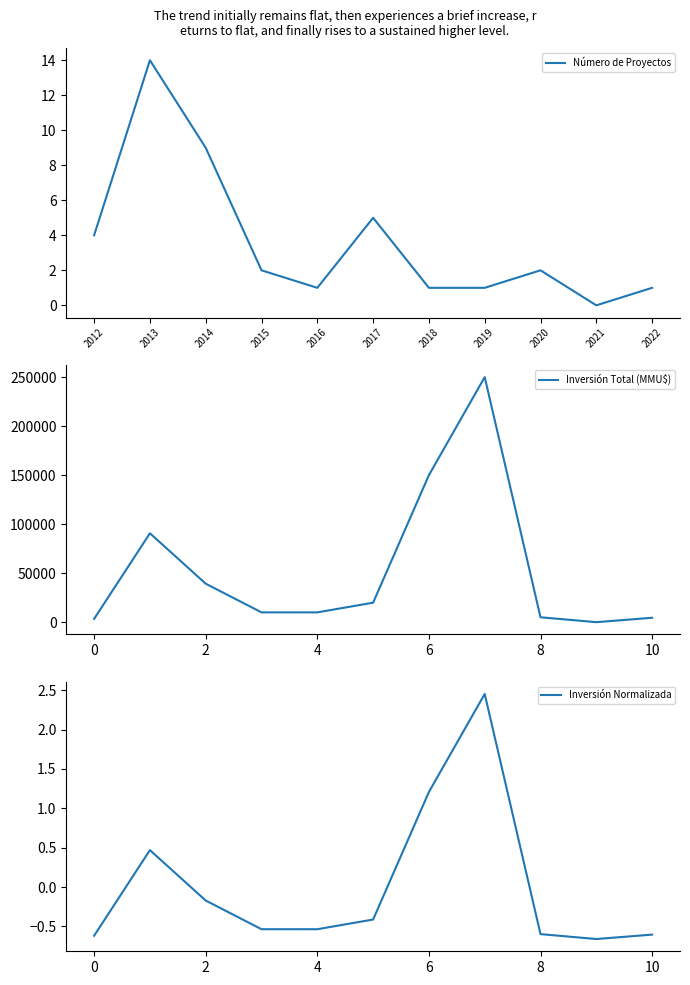

After their last crossing, which series has the higher values: Número de Proyectos or Inversión Normalizada?

Número de Proyectos